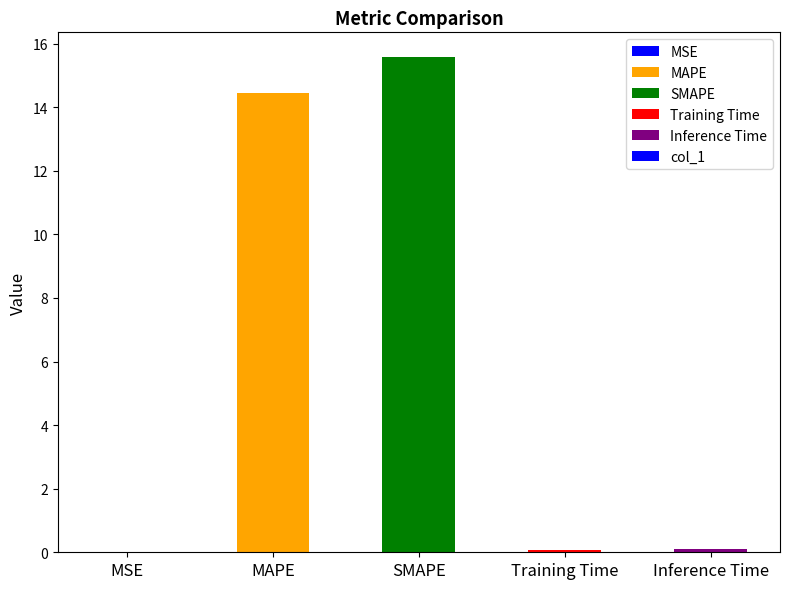

What is the sum of the values at SMAPE and MAPE?

30.0